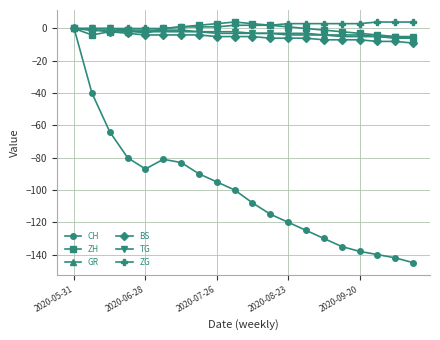

What is the minimum value shown in the chart?

-145